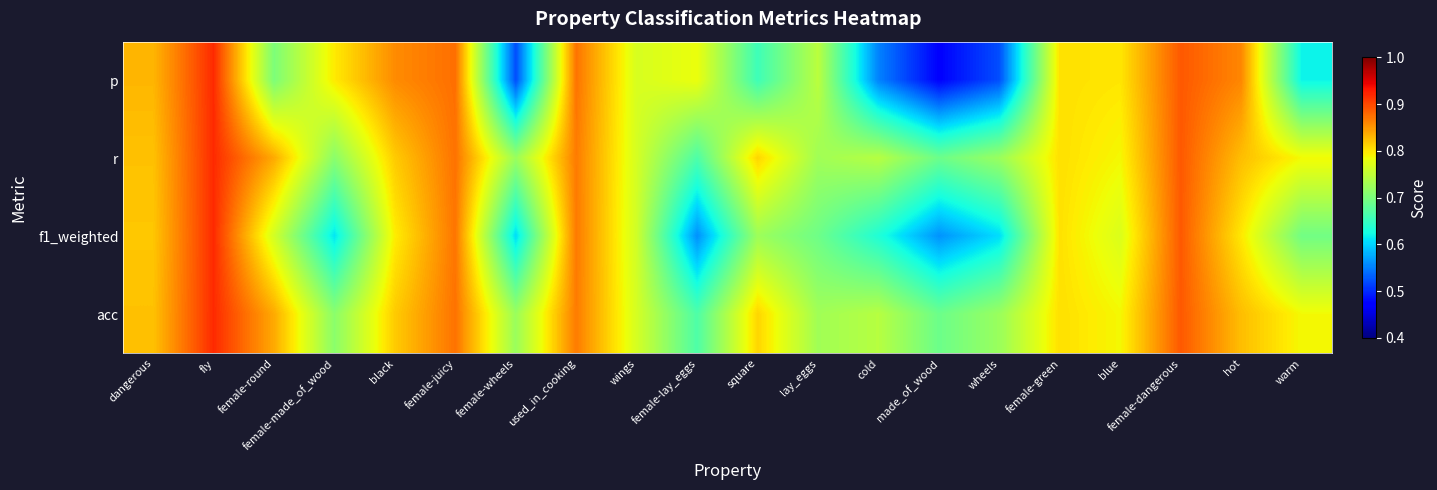

At which category is the sum across all series the highest?

fly